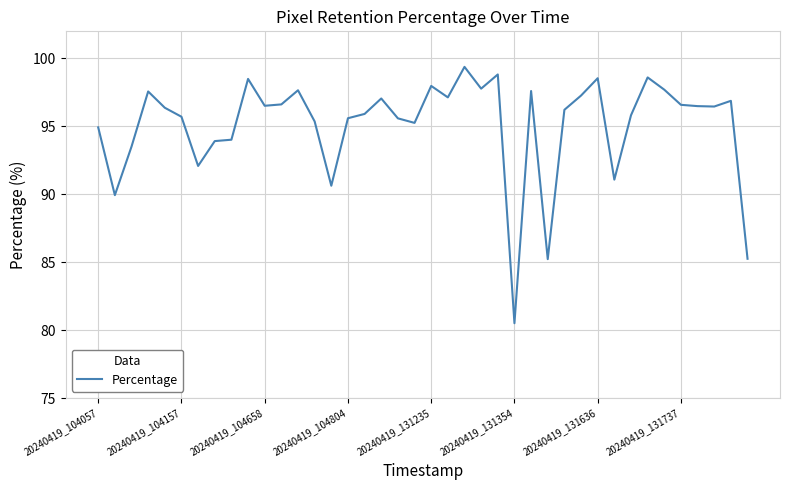

How many categories are shown in the chart?

40